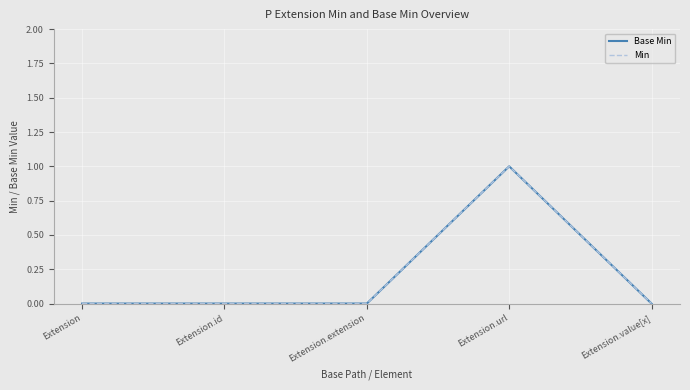

What is the greatest value displayed?

1